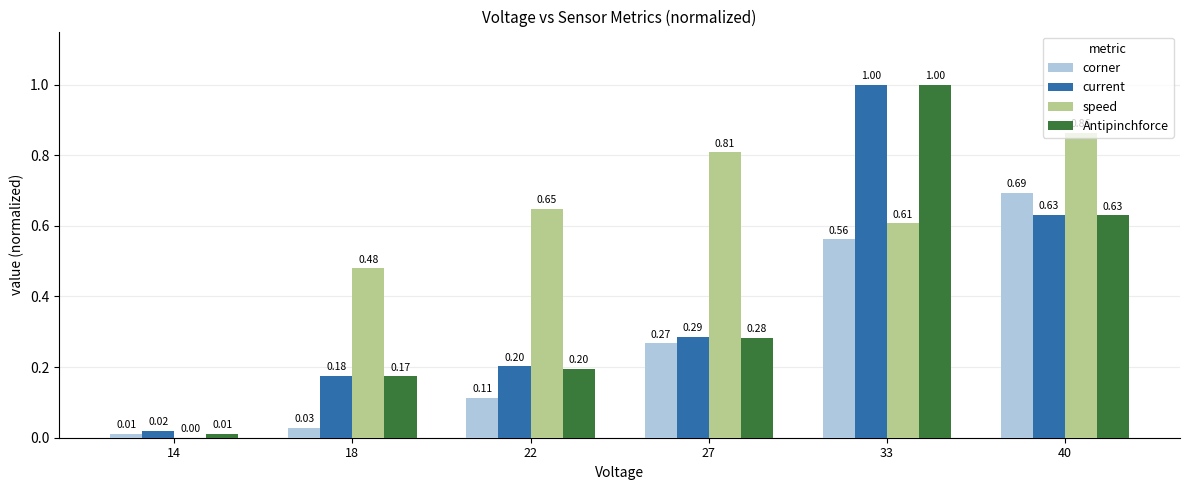

What is the sum of all current values?

2.3